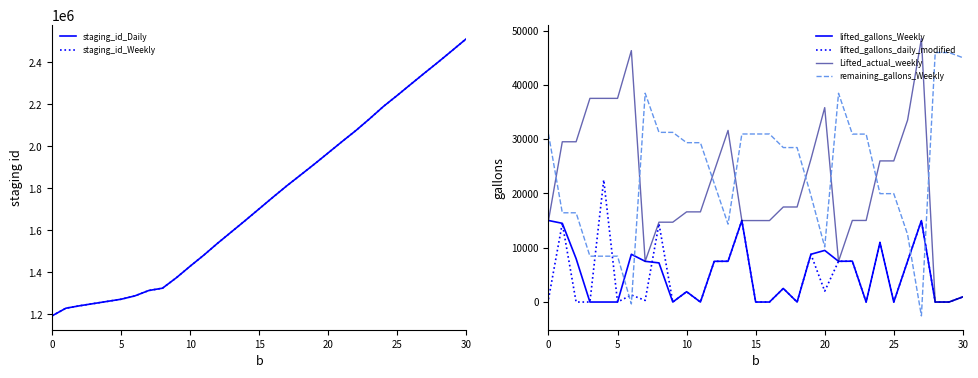

What is the maximum value for staging_id_Daily?

2512764